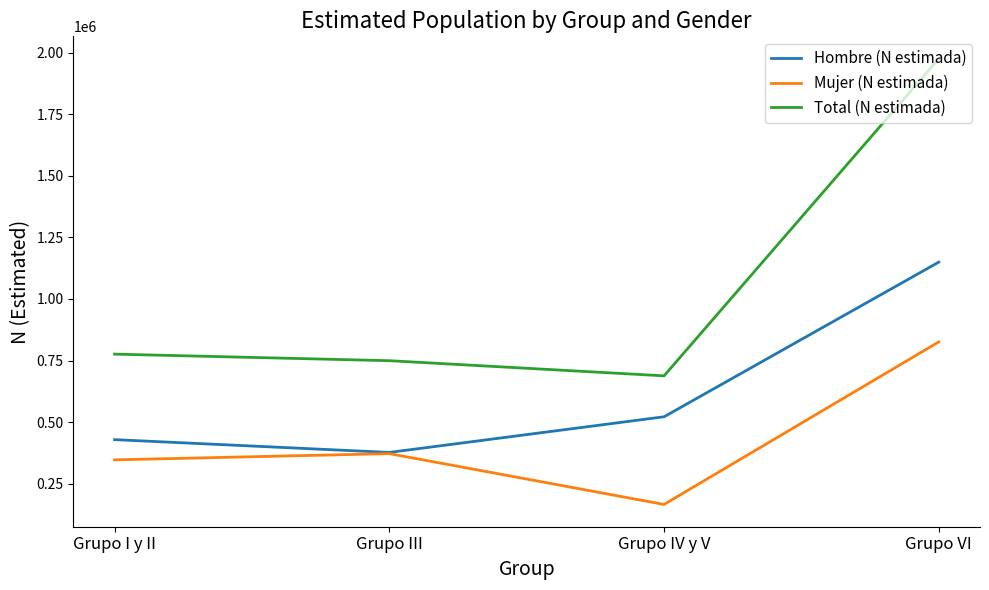

At which category is the sum across all series the highest?

Grupo VI